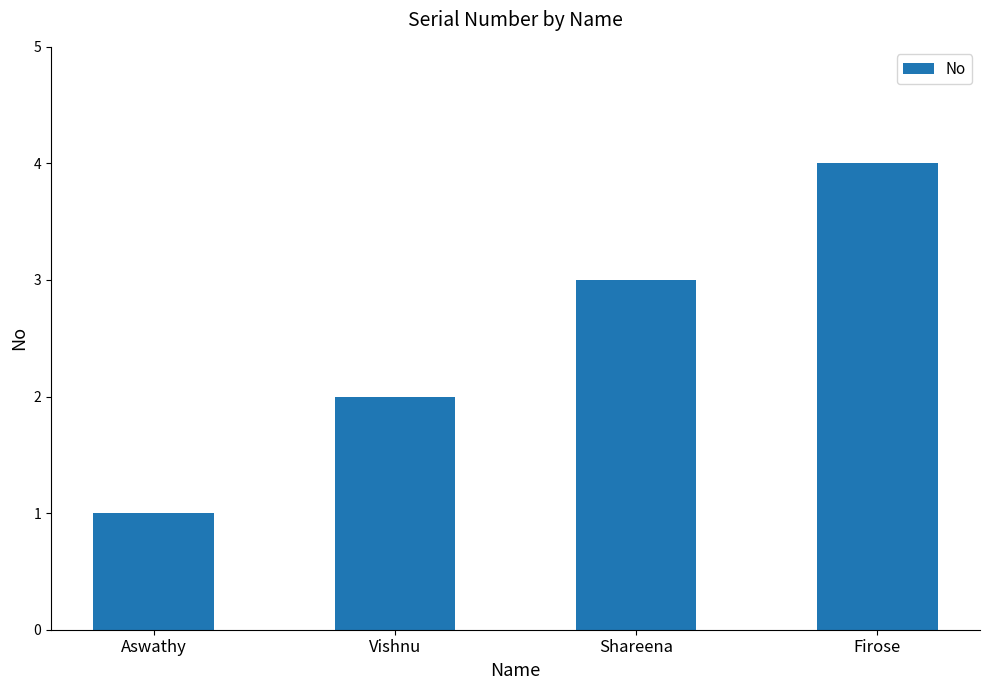

Rank the categories by value from highest to lowest.

Firose, Shareena, Vishnu, Aswathy